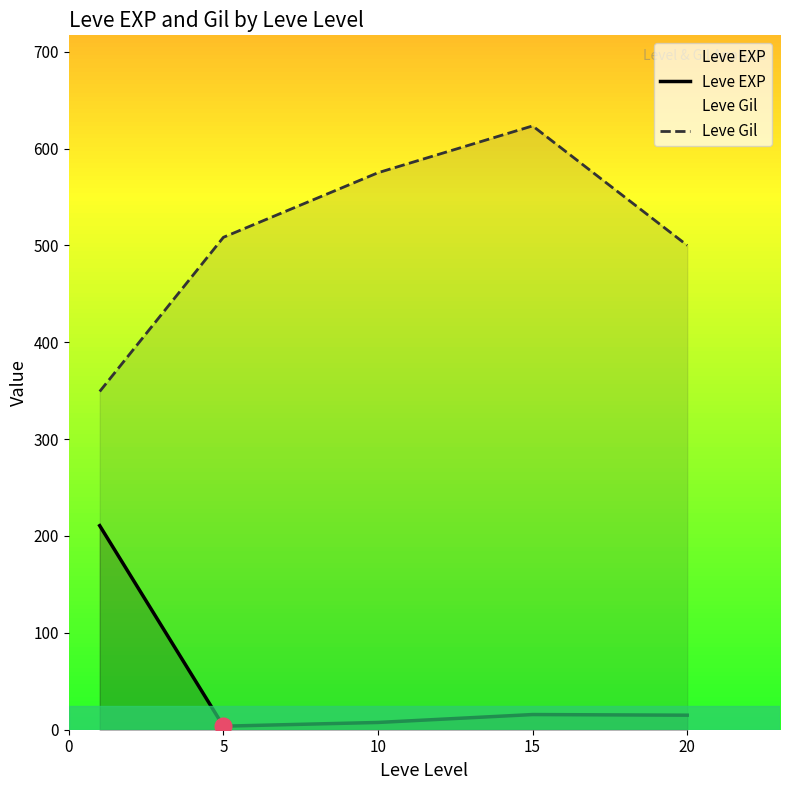

The Leve EXP series shows 3.7 at 5. True or false?

True